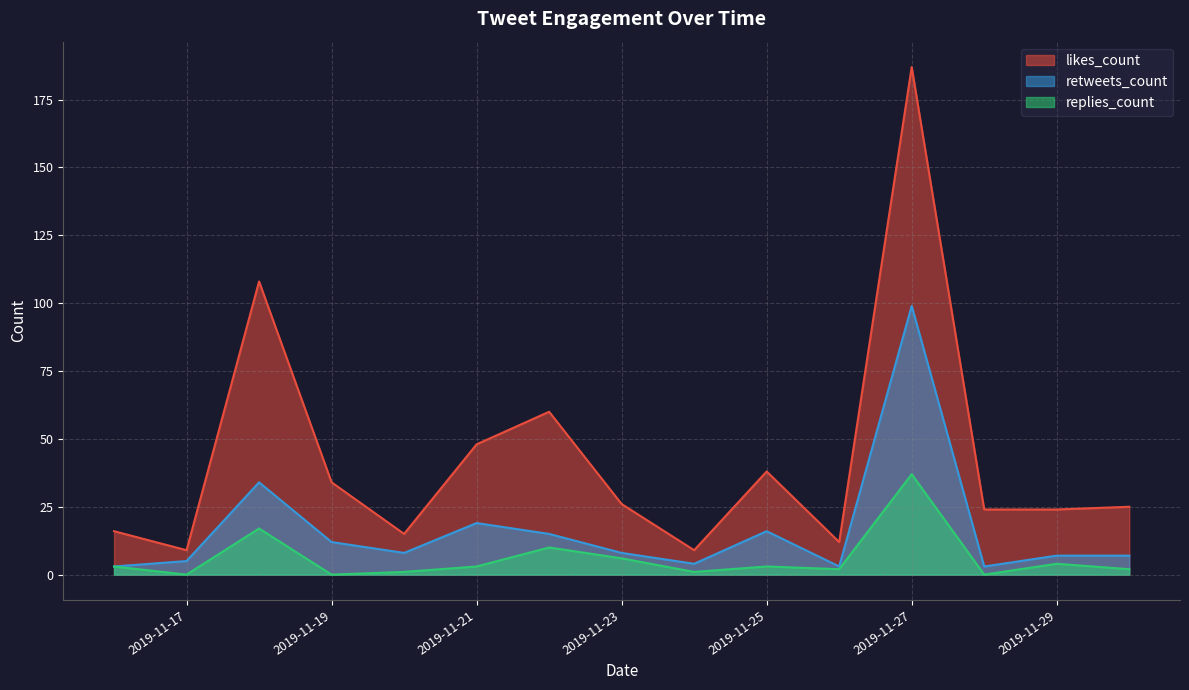

The value of replies_count at 2019-11-30 is 2. True or false?

True